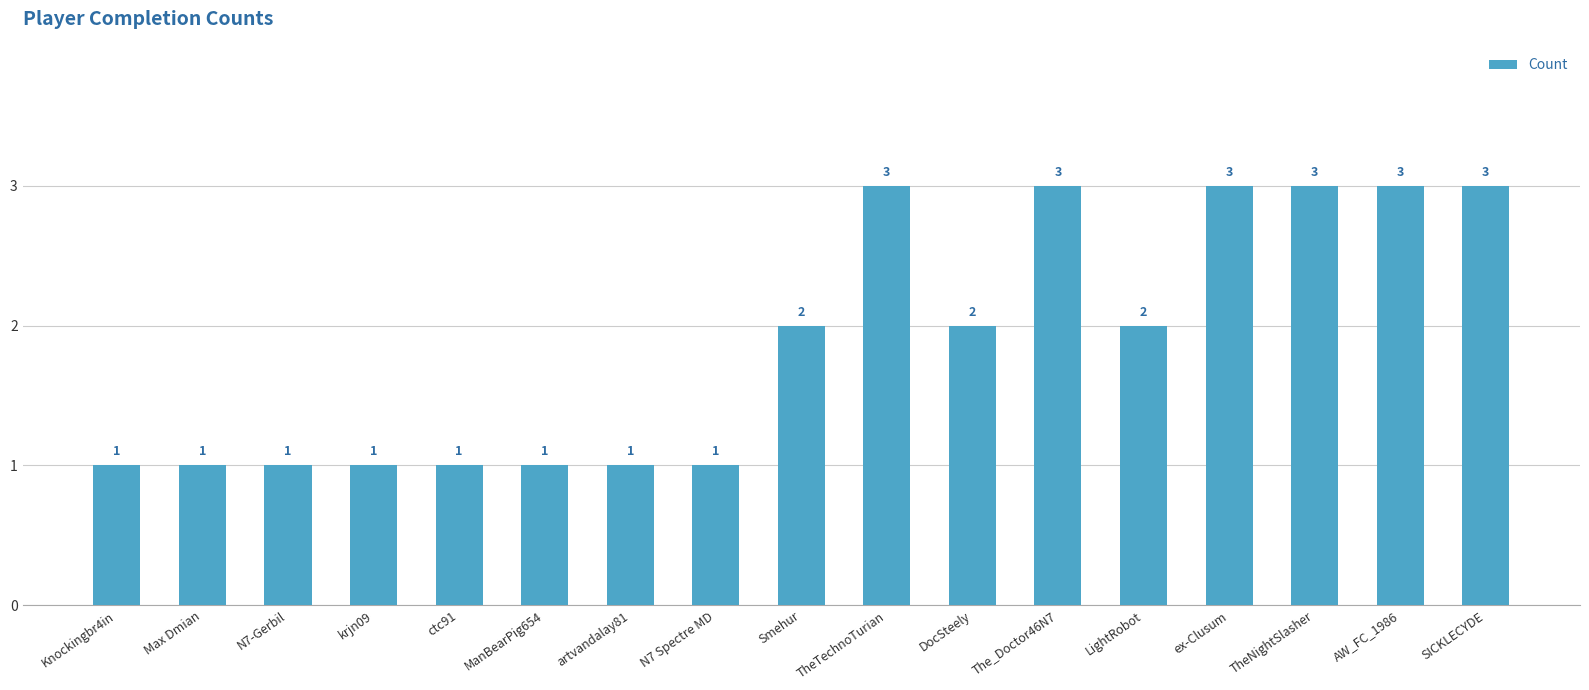

Reading right to left, extract all data points from this chart.

3	3	3	3	2	3	2	3	2	1	1	1	1	1	1	1	1